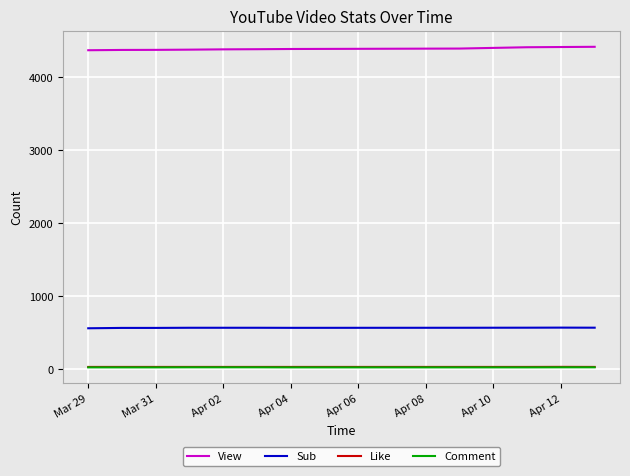

True or false: Like and Sub intersect in this chart.

False